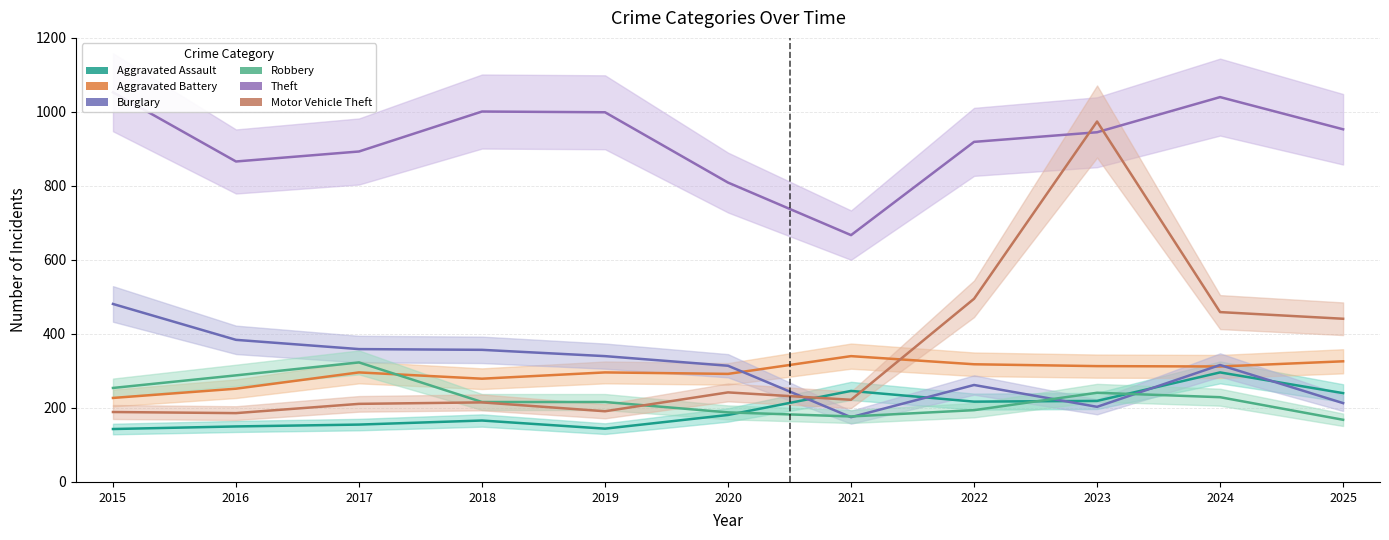

At which label does Theft reach its minimum?

2021